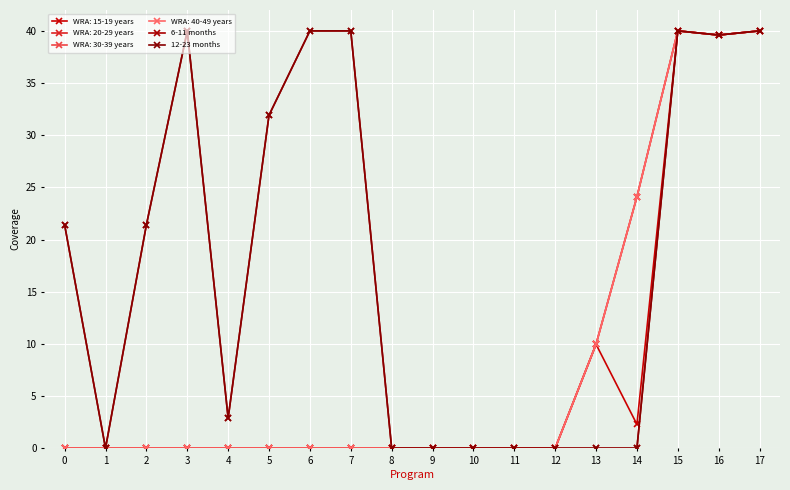

Which series has the widest spread of values?

6-11 months